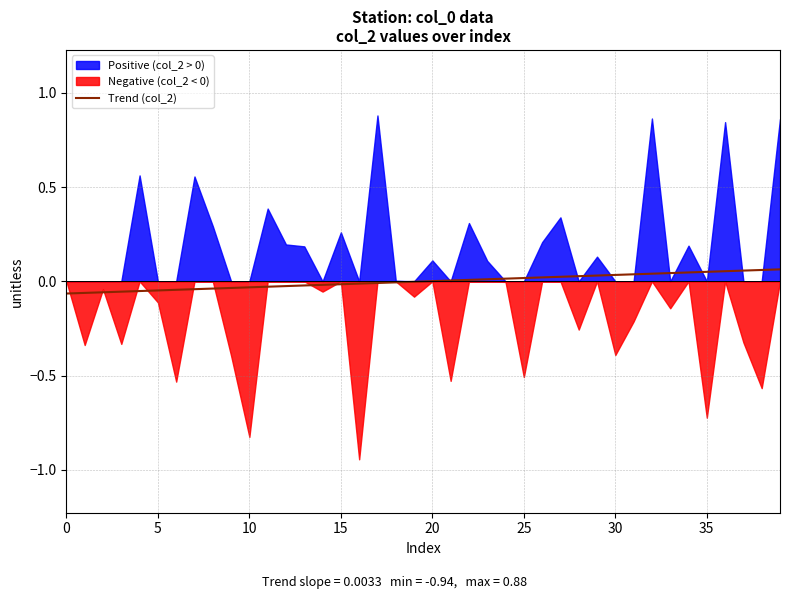

Does the chart have visible grid lines?

Yes